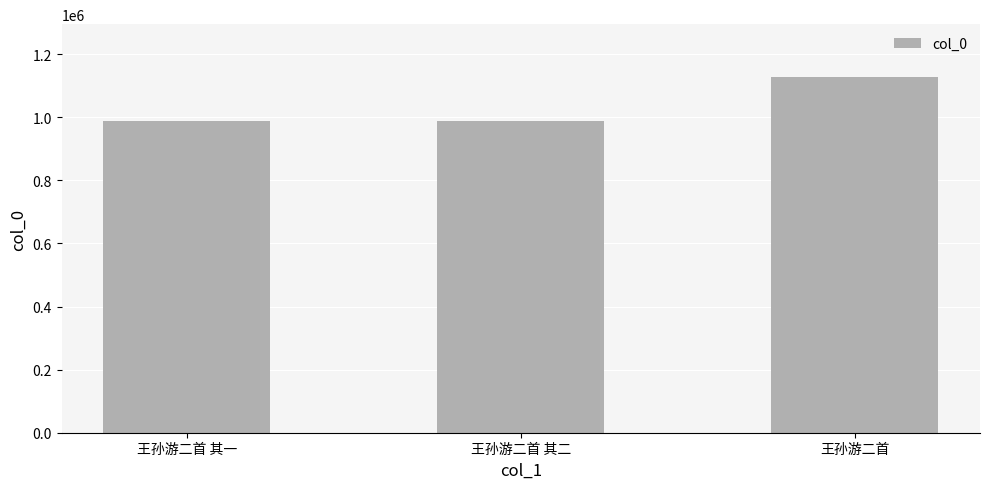

What is the sum of the values at 王孙游二首 and 王孙游二首 其二?

2114806